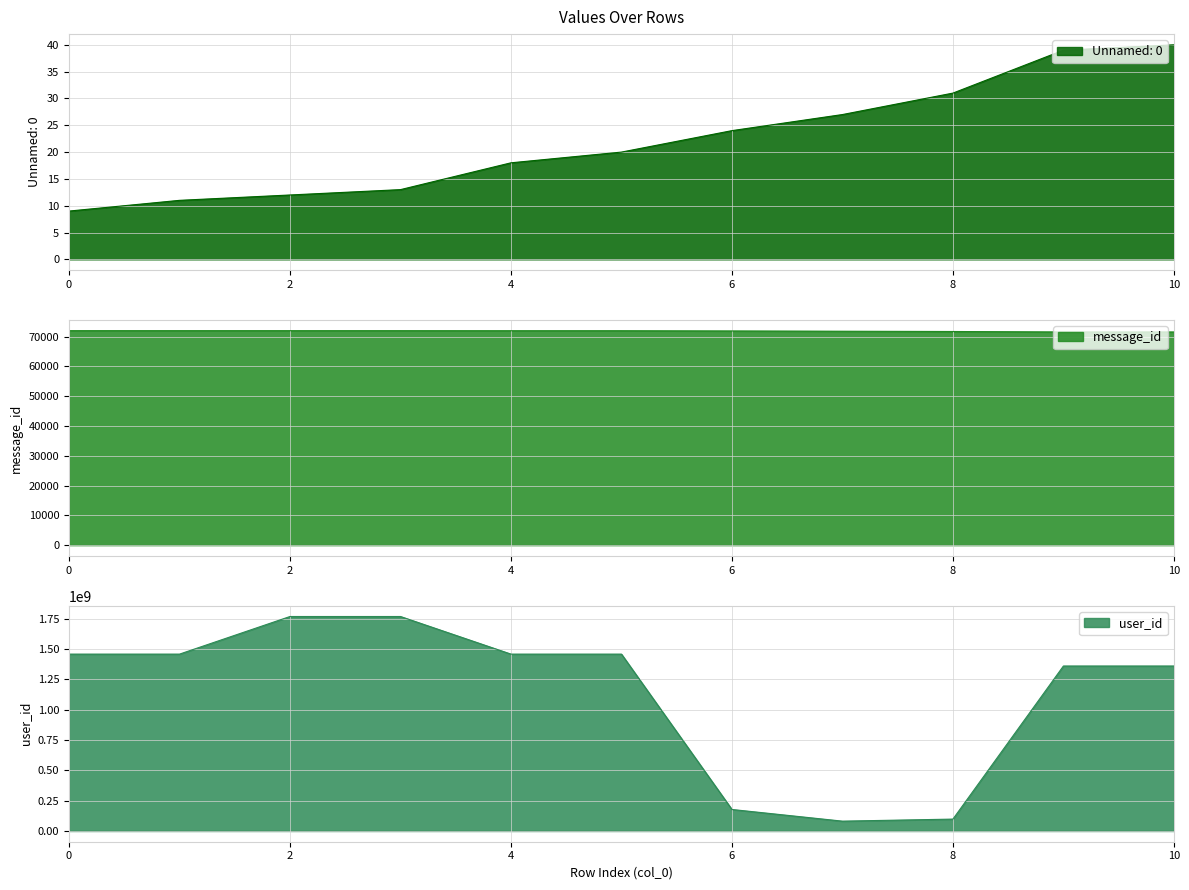

Reading right to left, extract all data points from this chart.

Unnamed: 0: 40	39	31	27	24	20	18	13	12	11	9
message_id: 71584	71585	71742	71834	71925	71999	72001	72014	72016	72017	72020
user_id: 1359561647	1359561647	98057364	81179838	177331083	1457549370	1457549370	1767504133	1767504133	1457549370	1457549370